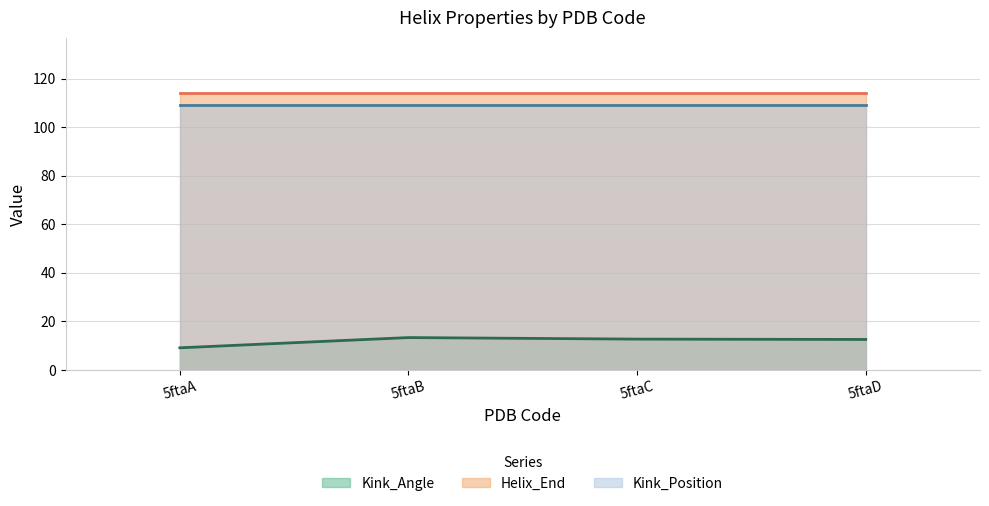

True or false: Kink_Position (line) and Kink_Angle (line) intersect in this chart.

False